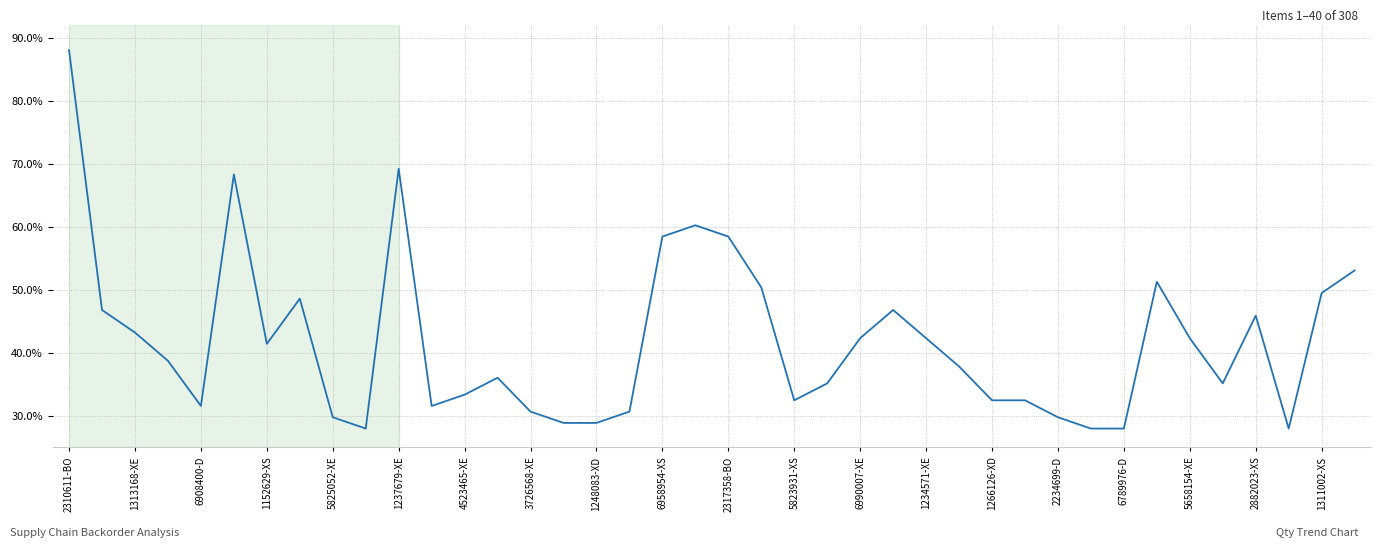

What is the smallest value displayed?

28.0